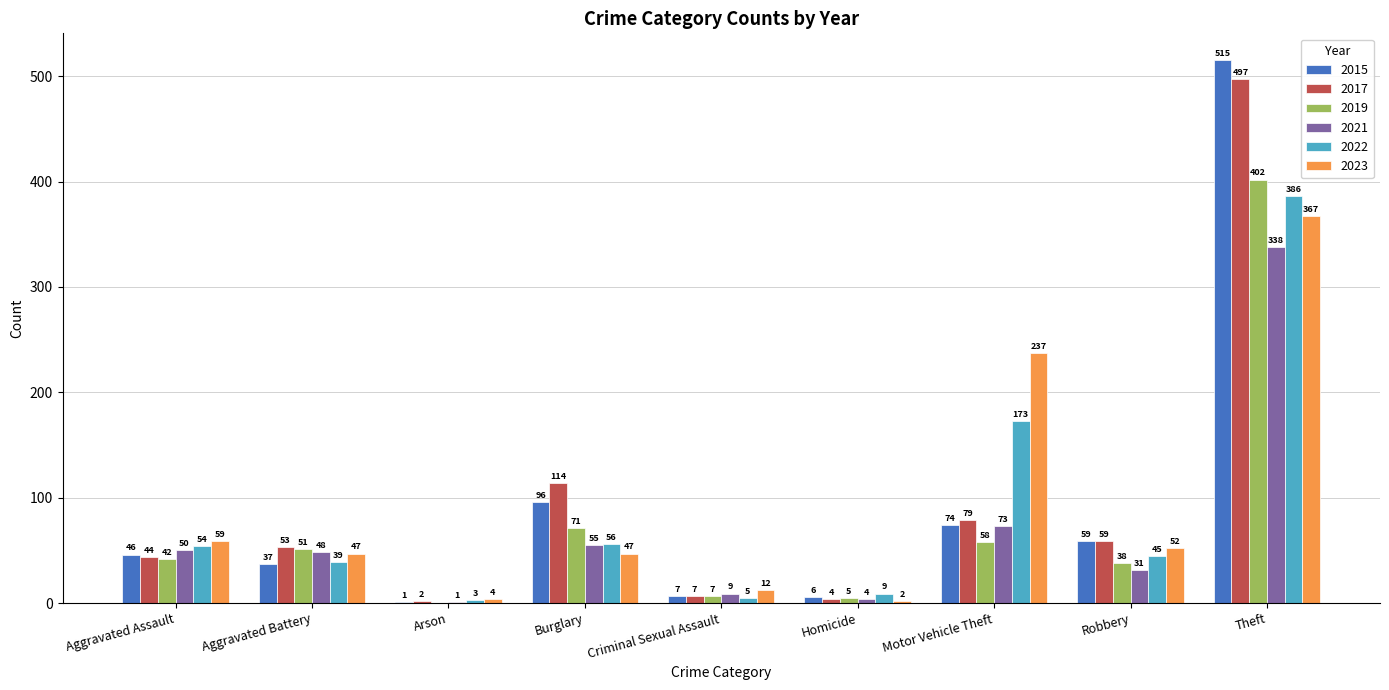

How many groups of bars are there?

9